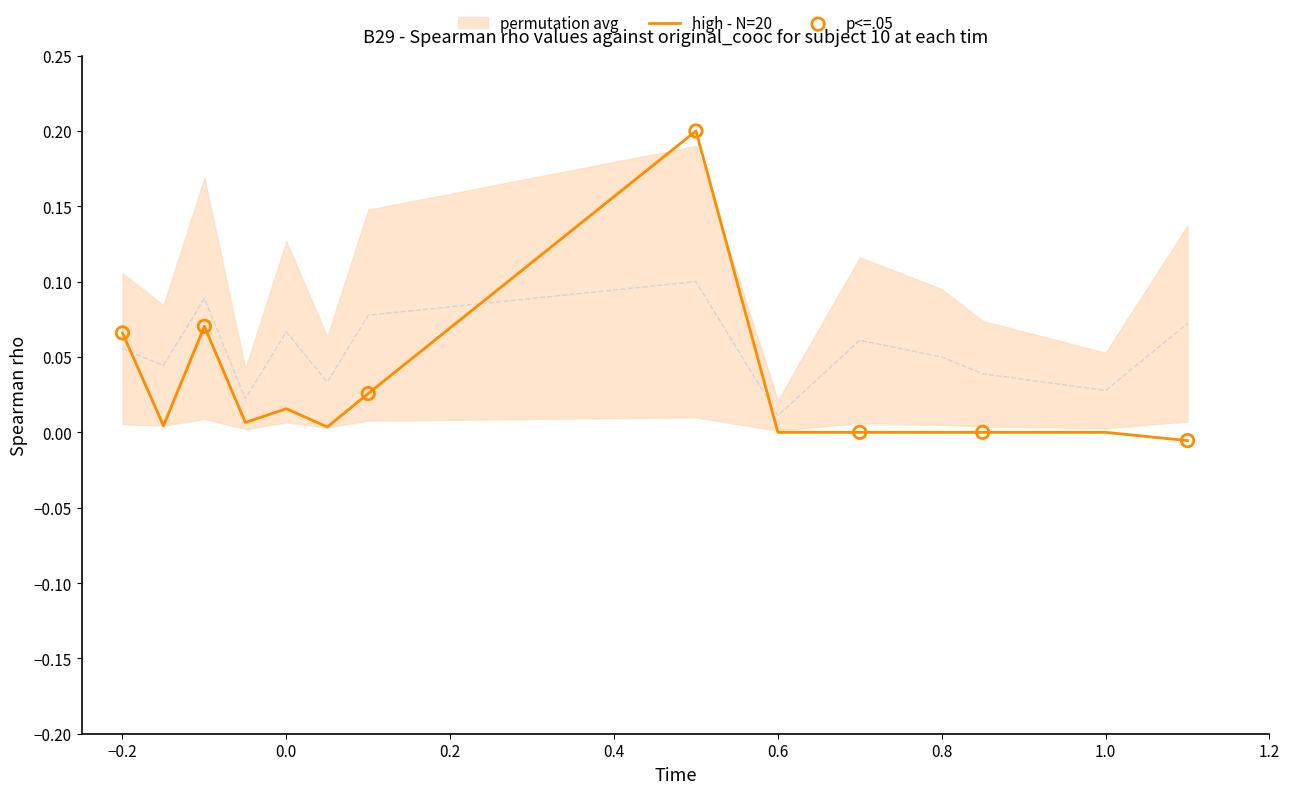

At how many categories does at least one series exceed 0?

14